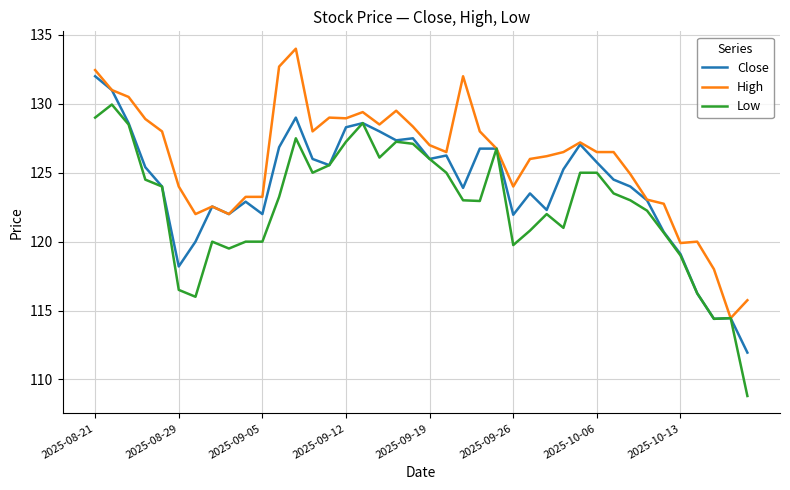

List the series in order of their peak value, lowest first.

Low, Close, High